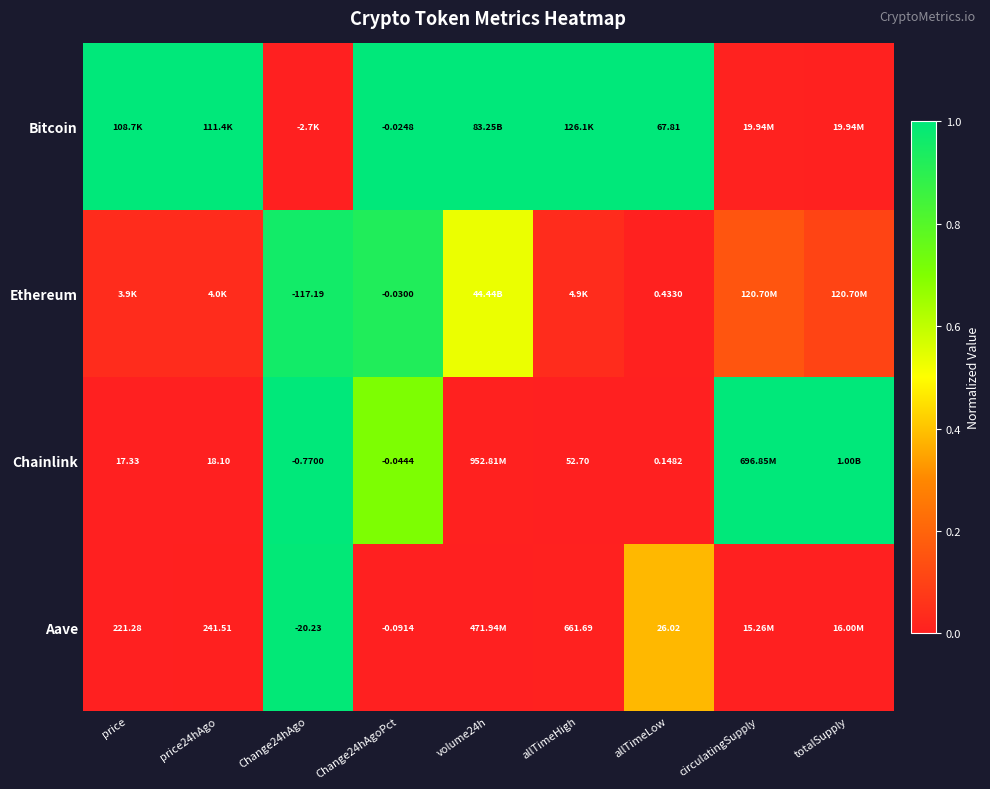

Rank the series at allTimeLow from lowest to highest value.

Chainlink, Ethereum, Aave, Bitcoin